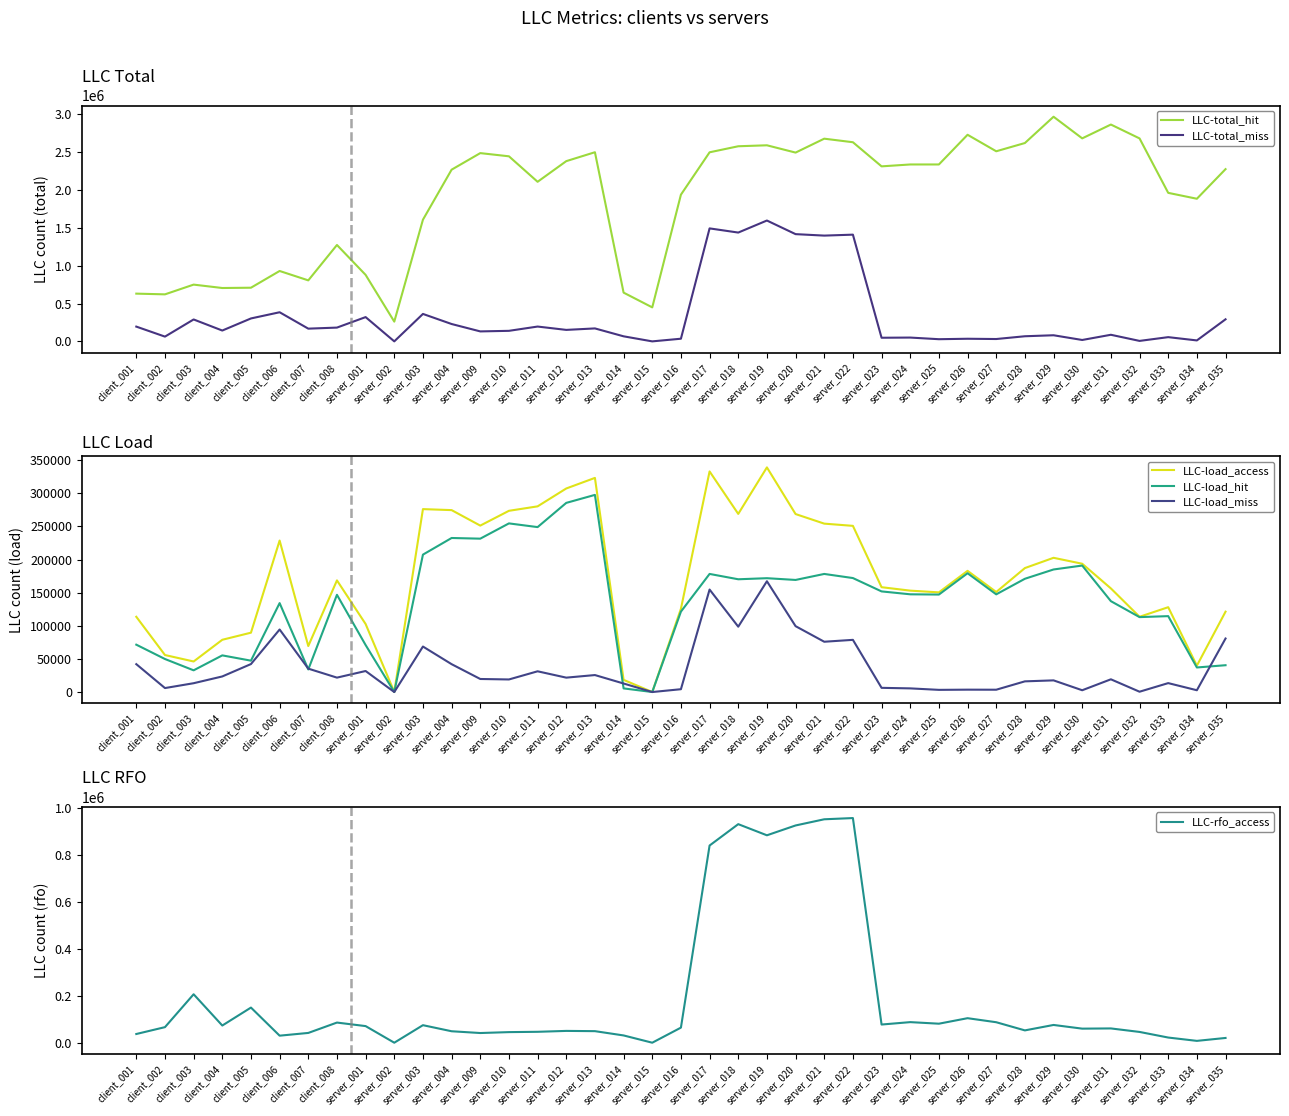

What is the average value of the LLC-rfo_access series?

191985